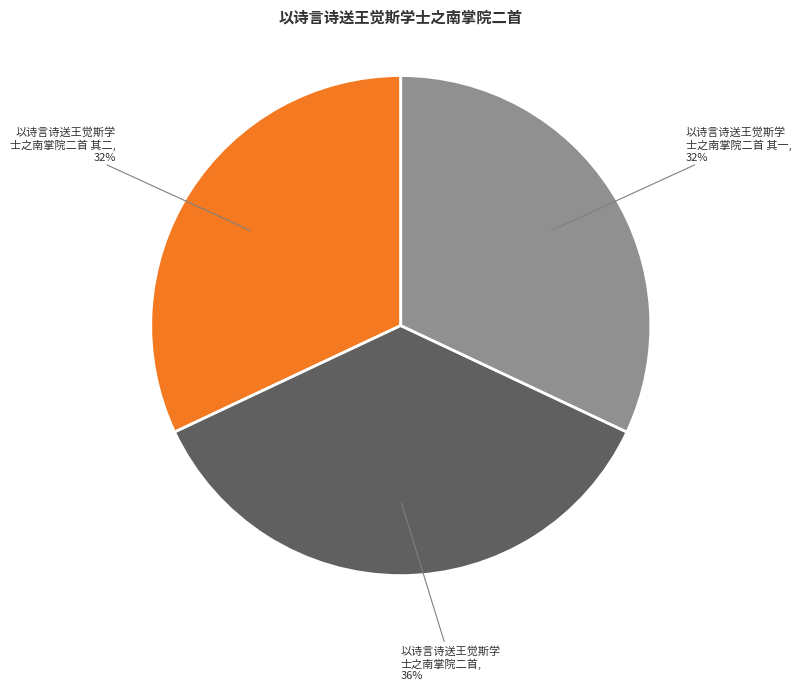

To the nearest percent, what is the difference between the largest and smallest slice percentages?

4%